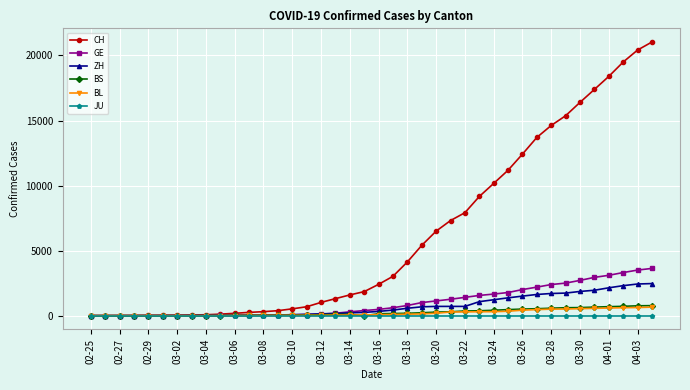

How many lines are shown in the chart?

6